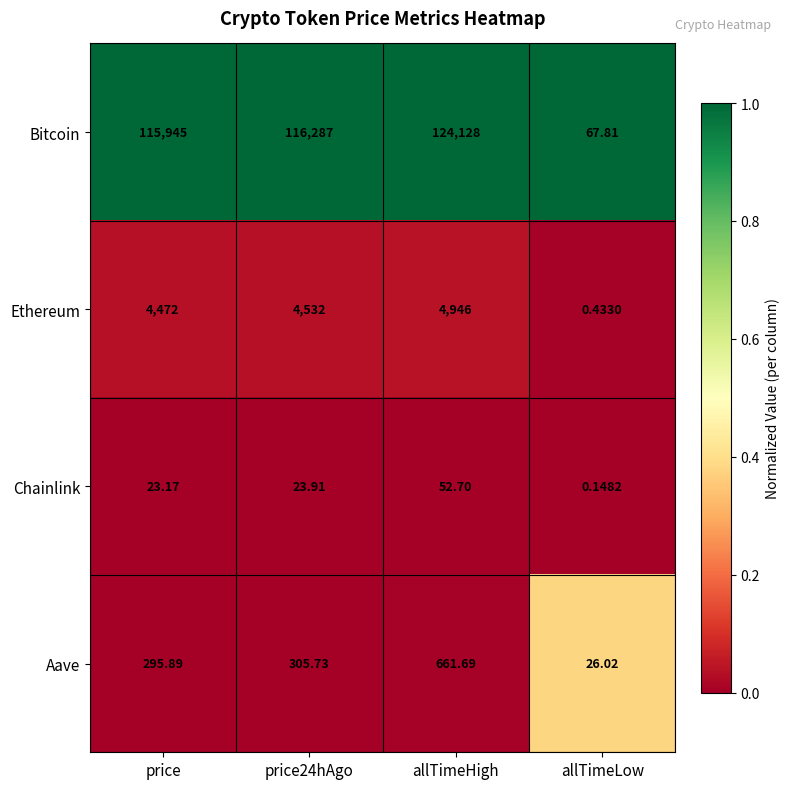

Which label corresponds to the largest value in the chart?

allTimeHigh